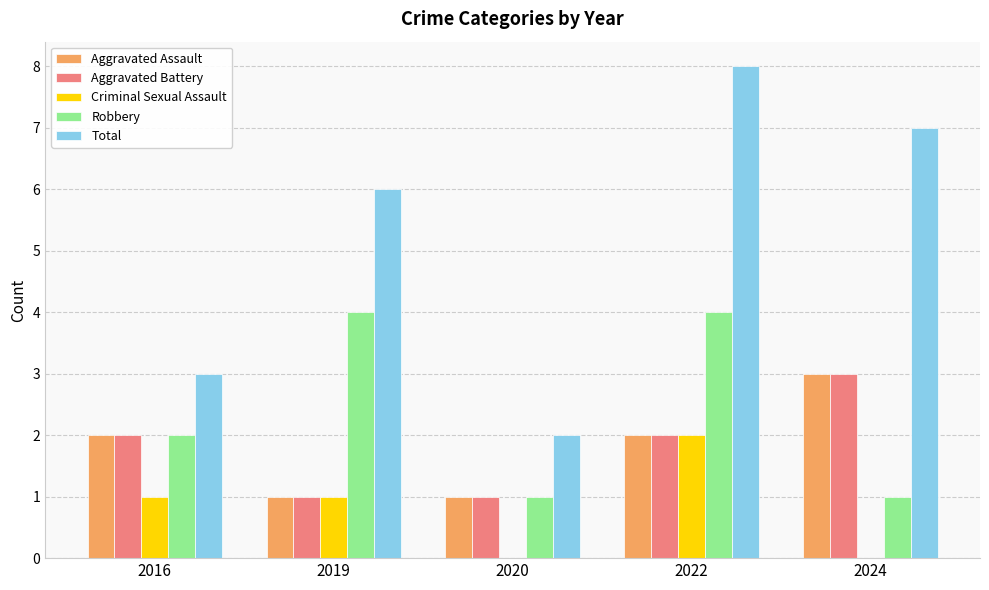

True or false: Robbery has a value of 2 at 2016.

True